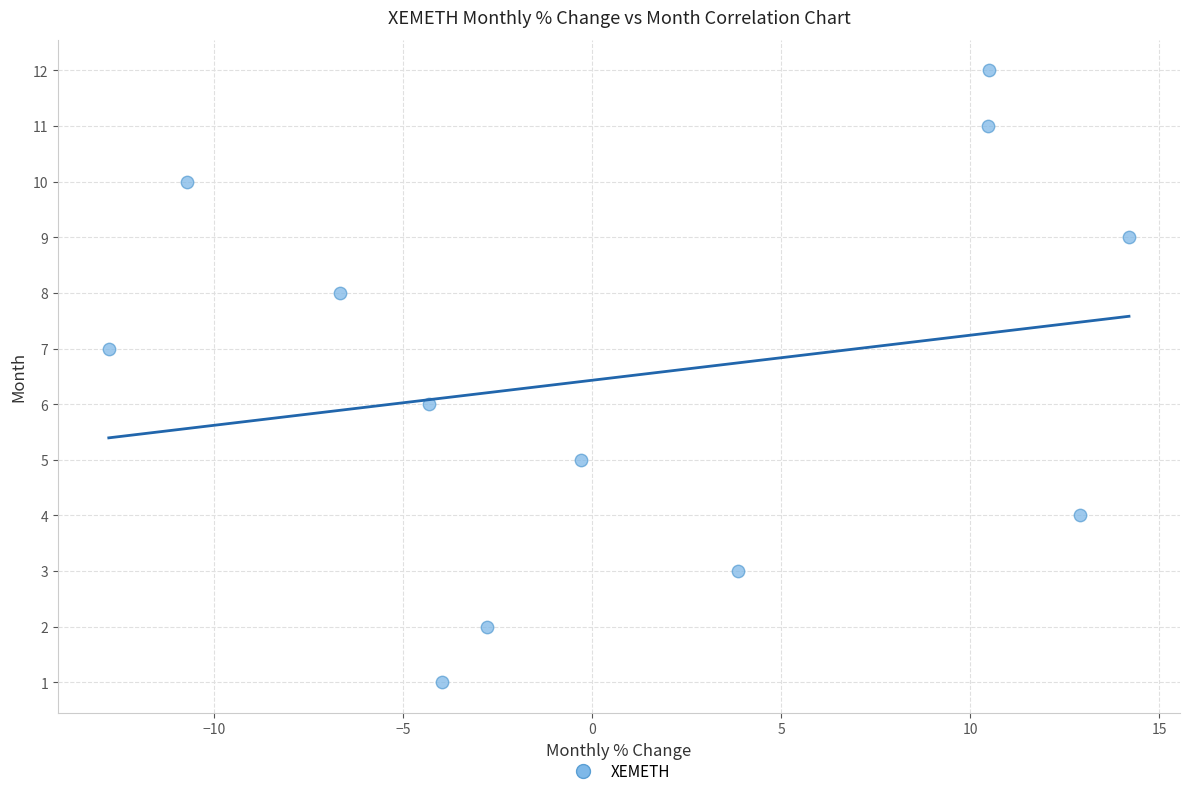

What is the range of Y values (max minus min)?

11